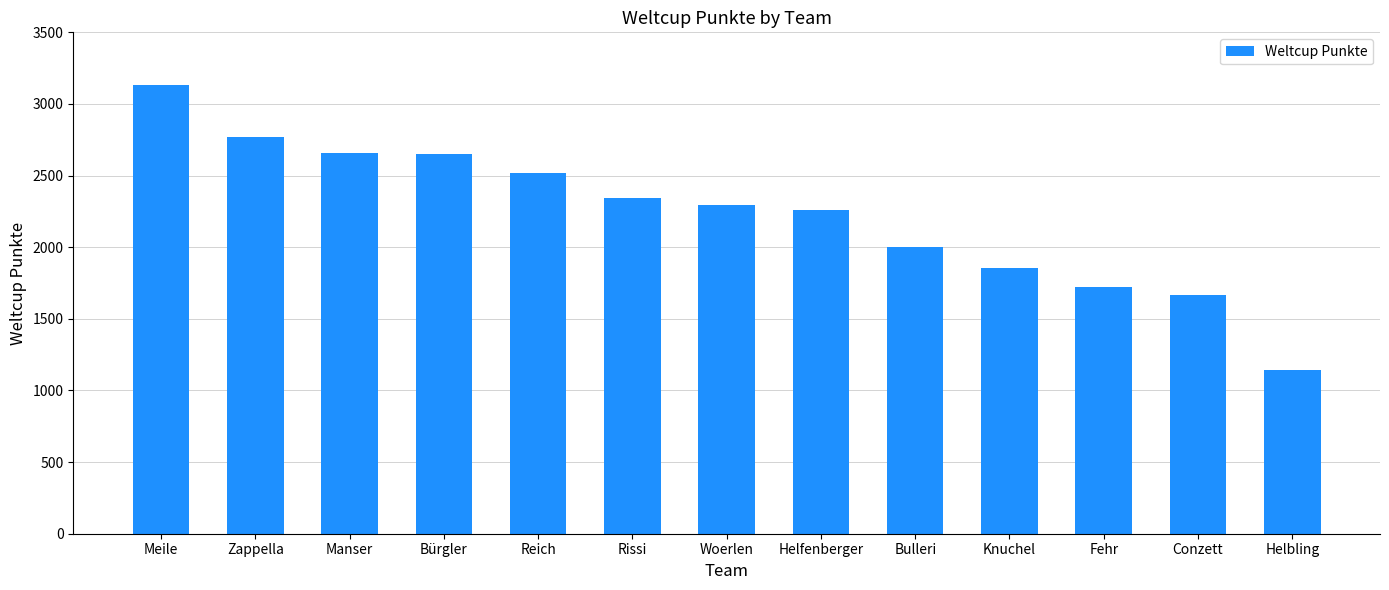

What is the label of the 2nd bar from the left?

Zappella